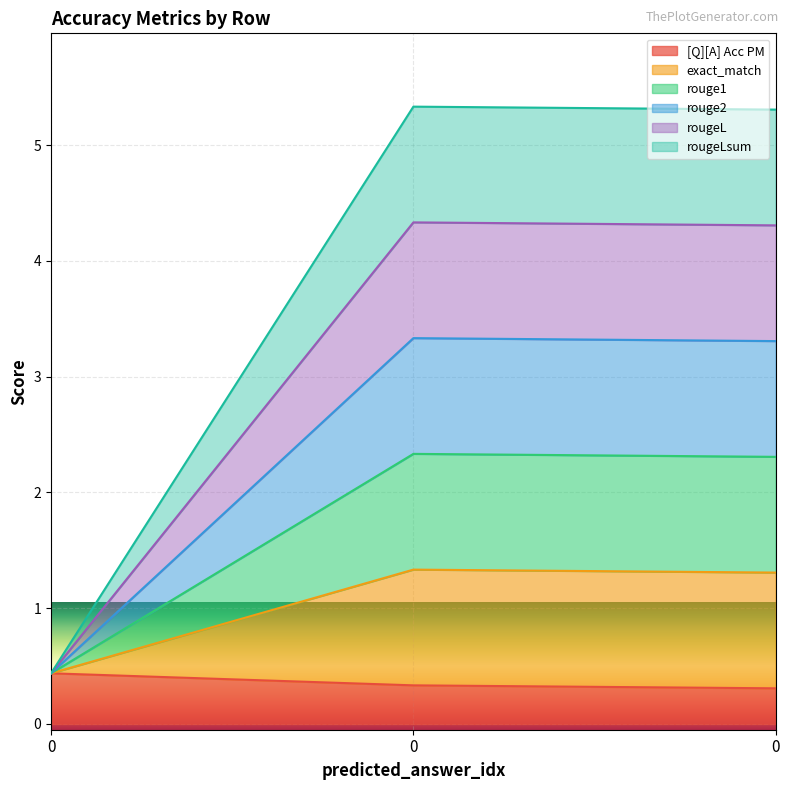

What is the approximate value of rouge2 at 0?

0.4